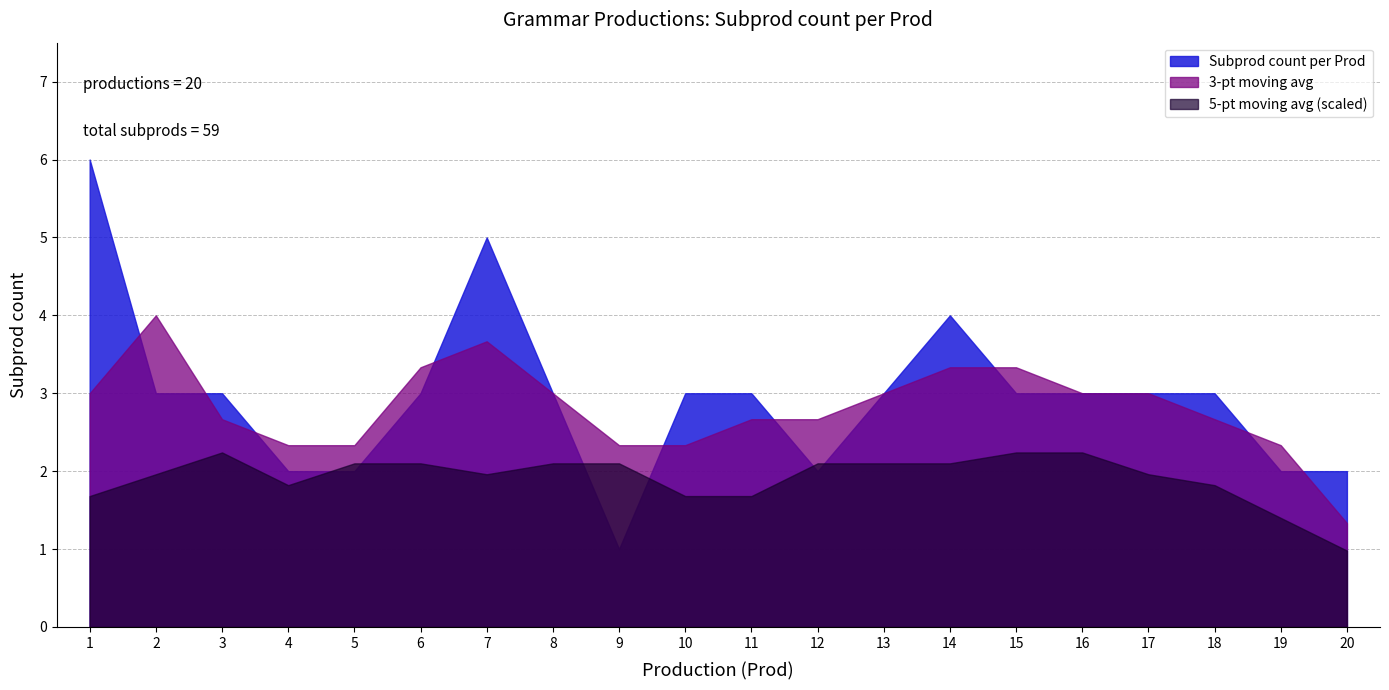

What is the approximate value at 8?

3